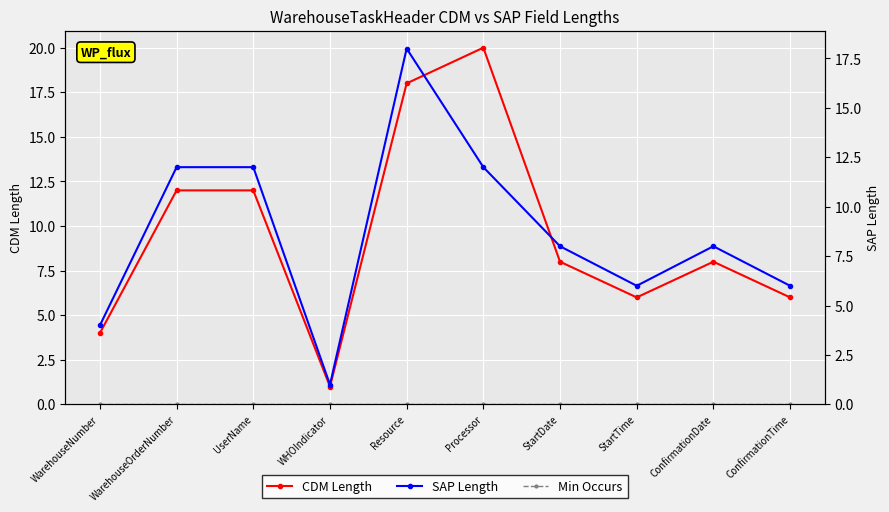

What is the greatest value displayed?

20